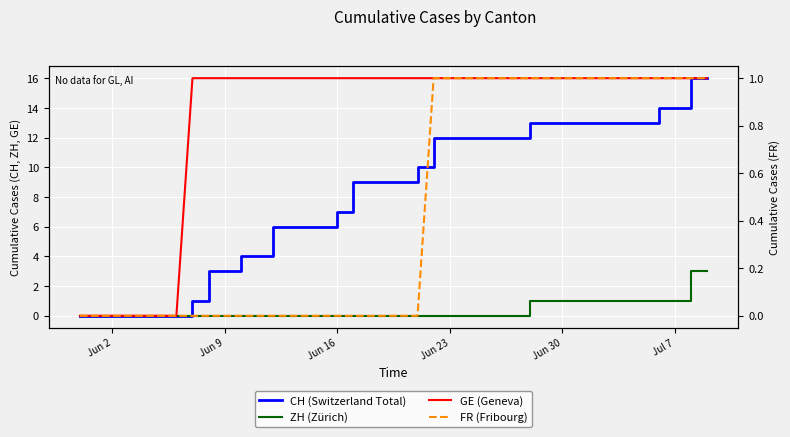

Is this an area chart (filled region under the line)?

No